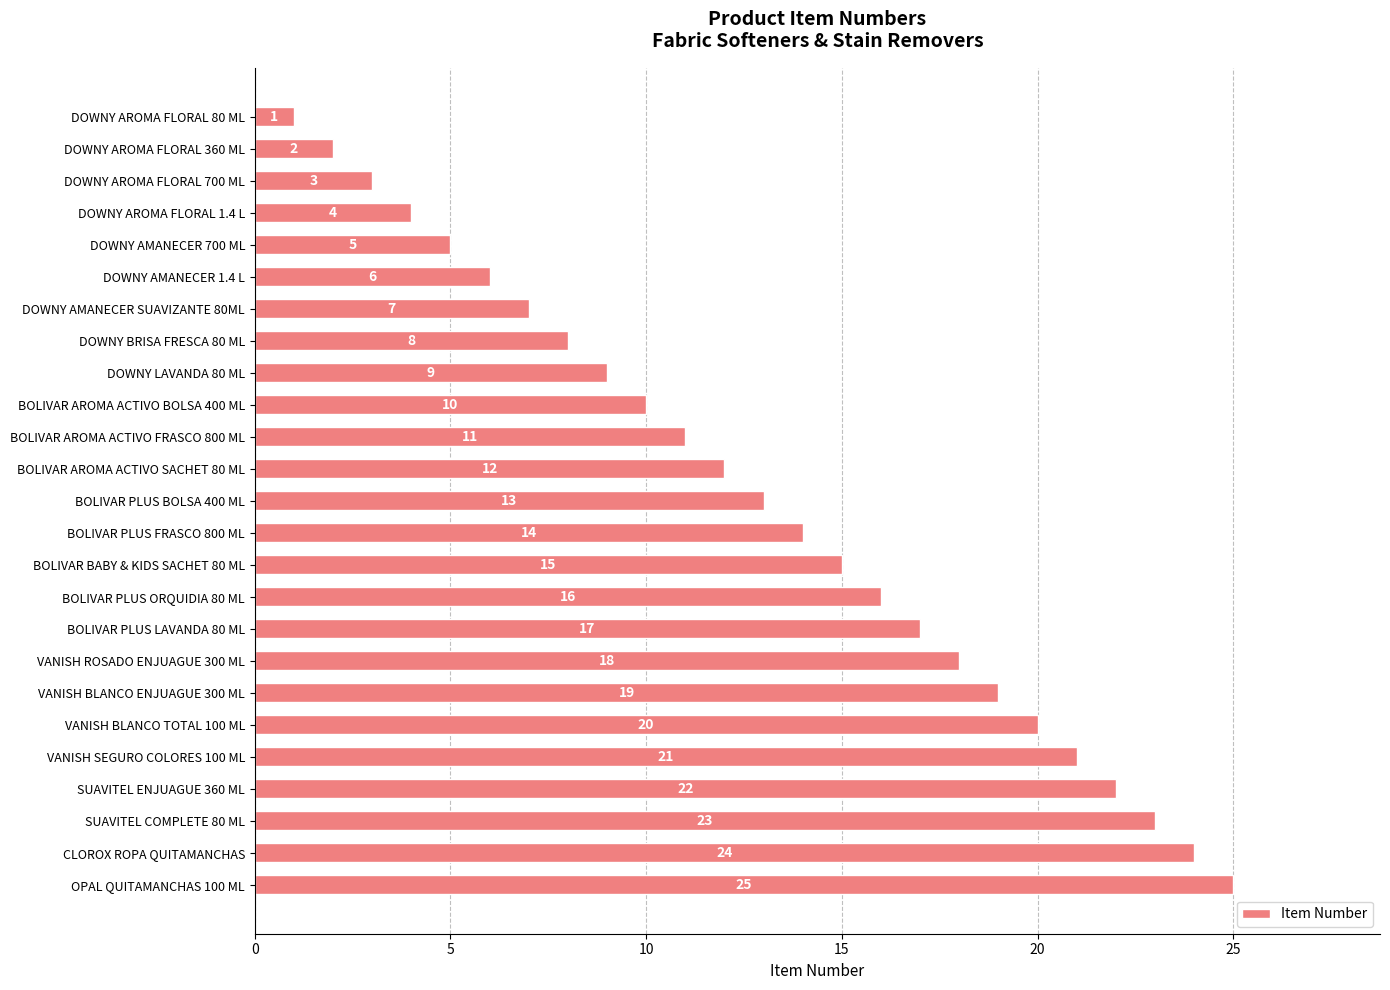

The chart shows a value of 2 at DOWNY AROMA FLORAL 700 ML. True or false?

False